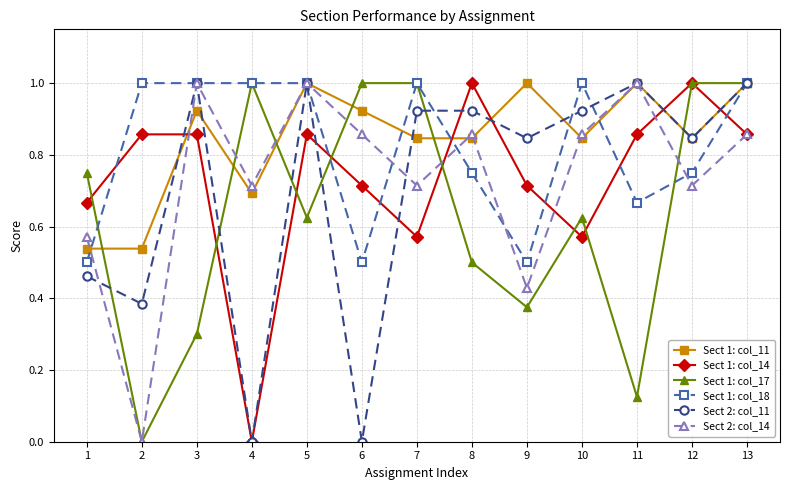

The value of Sect 1: col_17 at 10 is 1.0. True or false?

False